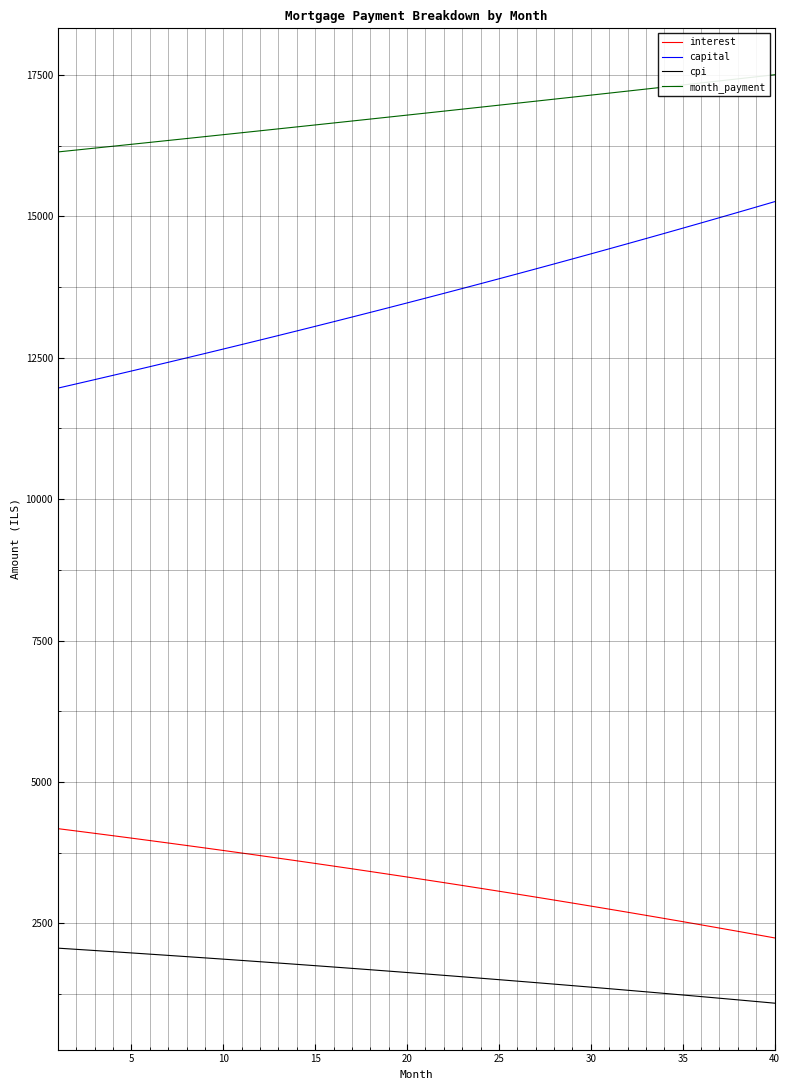

What is the minimum value shown in the chart?

1090.3